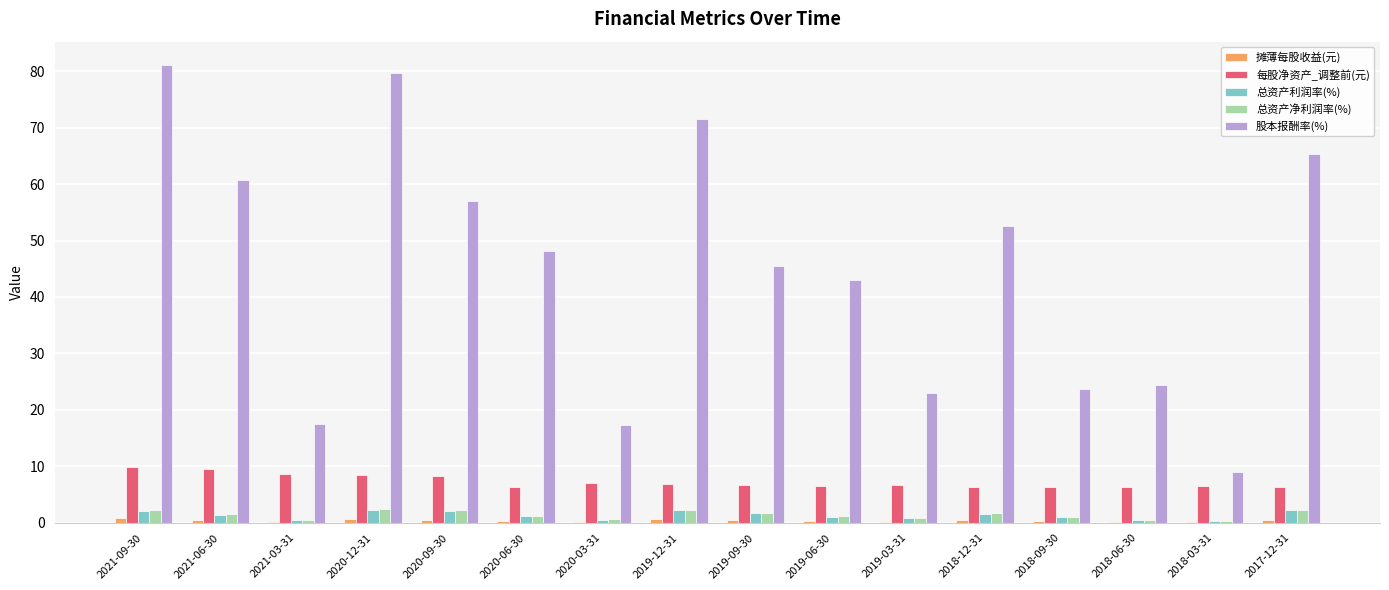

Where does the 总资产净利润率(%) series first go above 1?

2021-09-30